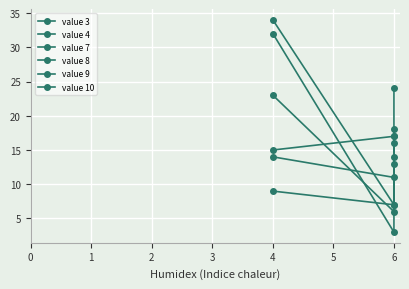

What is the sum of all value 7 values?

54